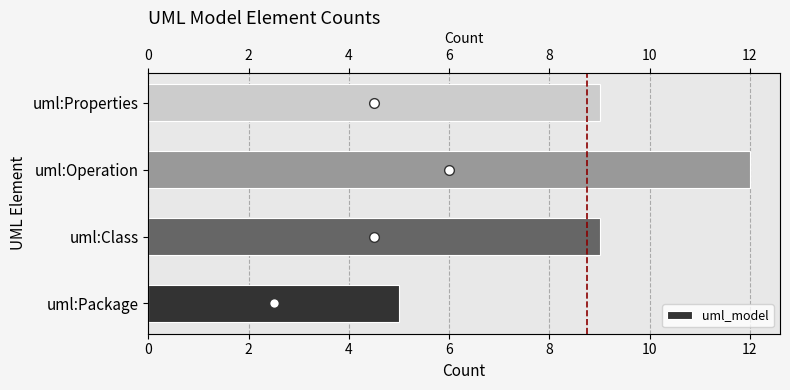

Count the values in the range 9 to 12.

3